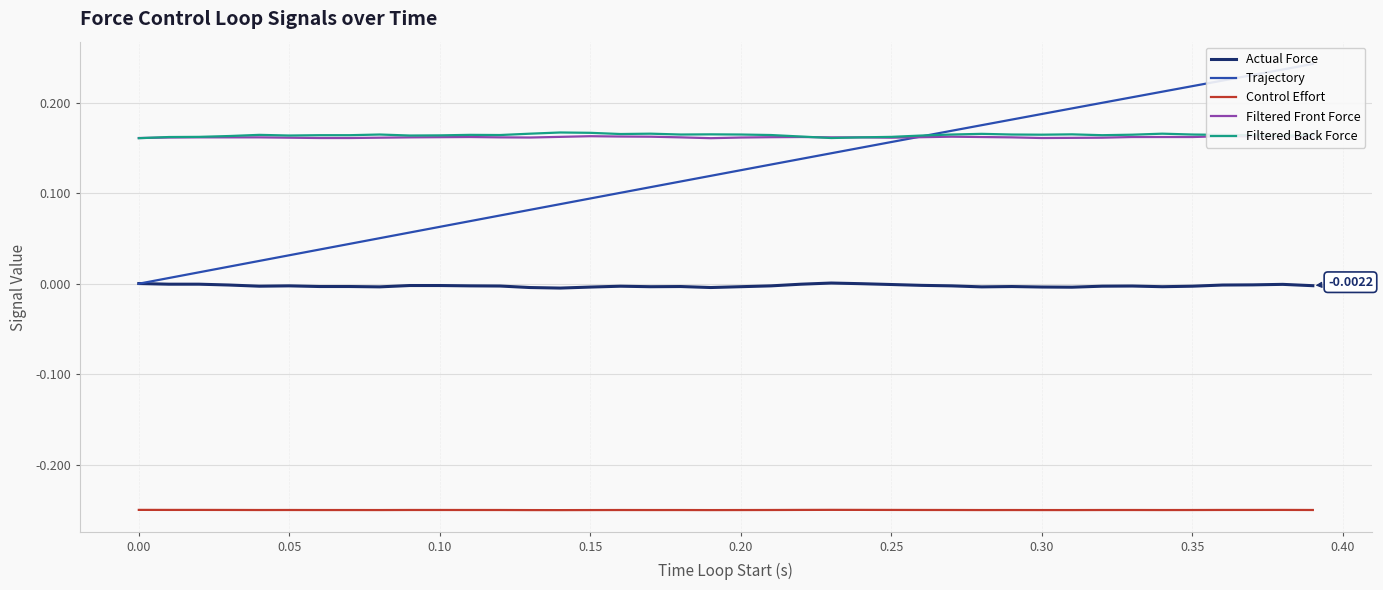

True or false: Filtered Back Force and Control Effort intersect in this chart.

False